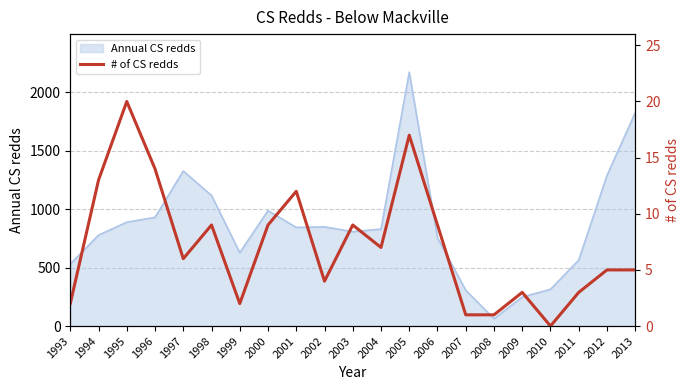

Is it true that Annual CS redds equals 1444 at 2004?

False